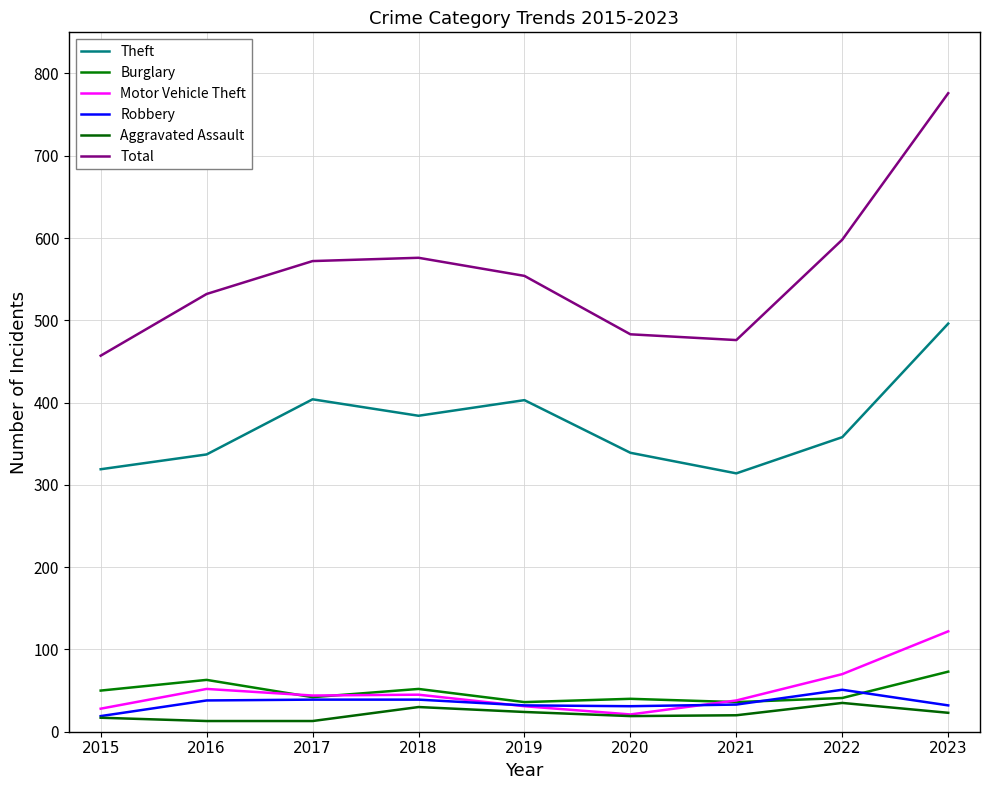

Is this an area chart (filled region under the line)?

No